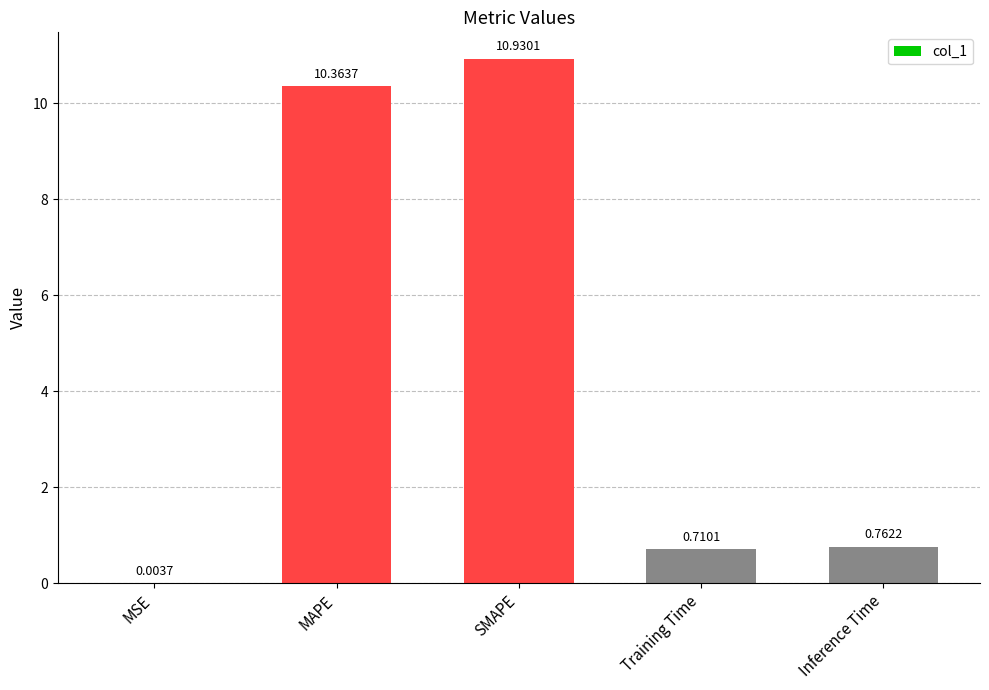

What is the greatest value displayed?

10.9